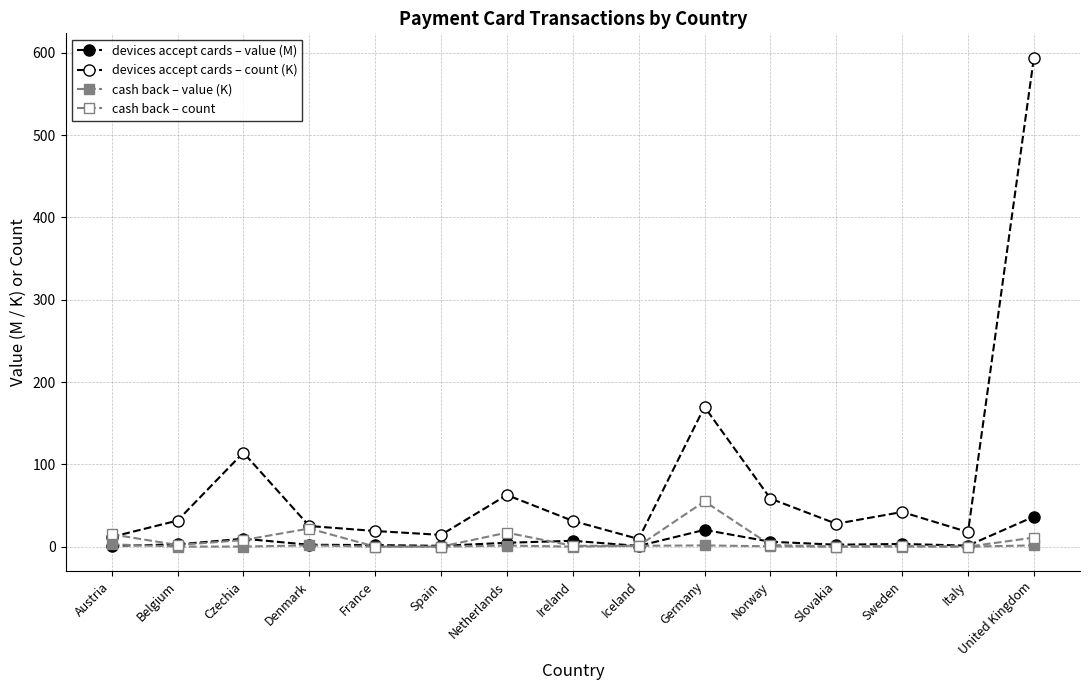

How many interior local peaks does the cash back – value (K) series have?

4